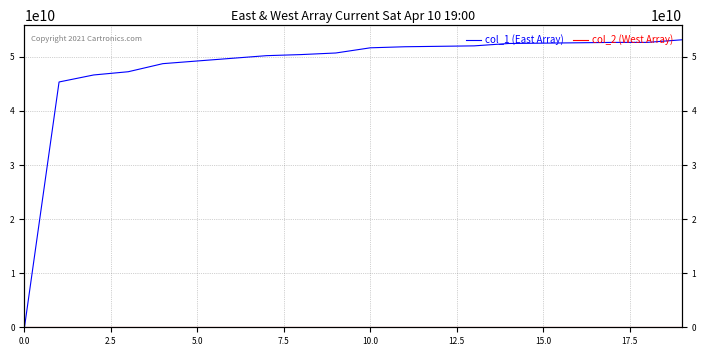

What is the label of the 20th point from the left?

19